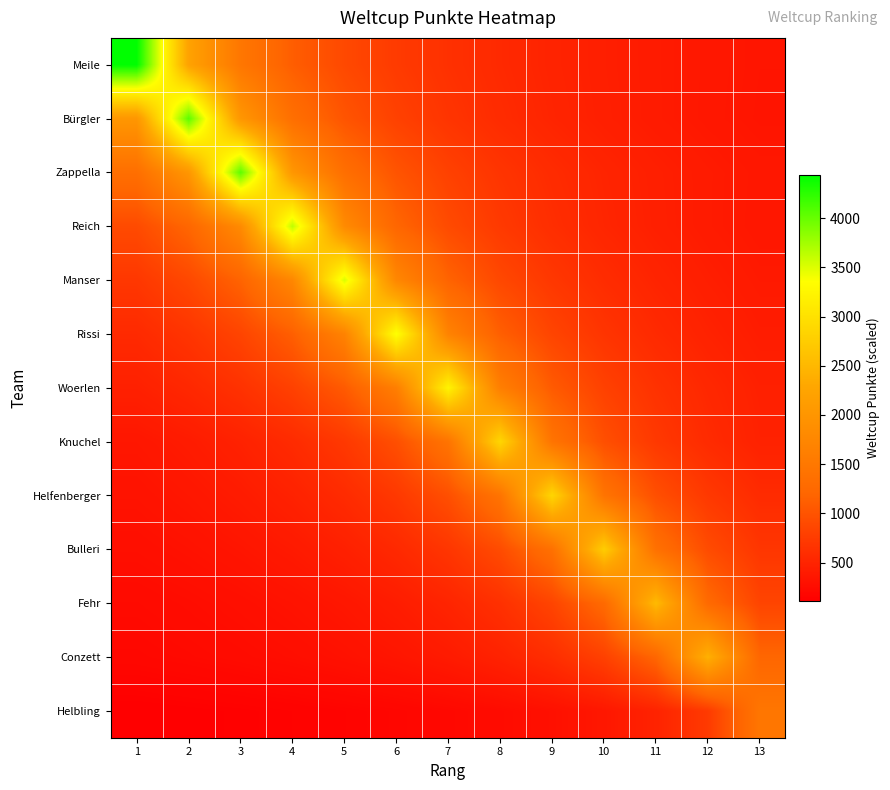

Reading left to right, list all the values displayed in this chart.

Meile: 1=4439.0	2=2219.5	3=1479.7	4=1109.8	5=887.8	6=739.8	7=634.1	8=554.9	9=493.2	10=443.9	11=403.5	12=369.9	13=341.5
Bürgler: 1=2023.0	2=4046.0	3=2023.0	4=1348.7	5=1011.5	6=809.2	7=674.3	8=578.0	9=505.8	10=449.6	11=404.6	12=367.8	13=337.2
Zappella: 1=1345.7	2=2018.5	3=4037.0	4=2018.5	5=1345.7	6=1009.2	7=807.4	8=672.8	9=576.7	10=504.6	11=448.6	12=403.7	13=367.0
Reich: 1=907.2	2=1209.7	3=1814.5	4=3629.0	5=1814.5	6=1209.7	7=907.2	8=725.8	9=604.8	10=518.4	11=453.6	12=403.2	13=362.9
Manser: 1=703.4	2=879.2	3=1172.3	4=1758.5	5=3517.0	6=1758.5	7=1172.3	8=879.2	9=703.4	10=586.2	11=502.4	12=439.6	13=390.8
Rissi: 1=561.7	2=674.0	3=842.5	4=1123.3	5=1685.0	6=3370.0	7=1685.0	8=1123.3	9=842.5	10=674.0	11=561.7	12=481.4	13=421.2
Woerlen: 1=461.1	2=538.0	3=645.6	4=807.0	5=1076.0	6=1614.0	7=3228.0	8=1614.0	9=1076.0	10=807.0	11=645.6	12=538.0	13=461.1
Knuchel: 1=358.4	2=409.6	3=477.8	4=573.4	5=716.8	6=955.7	7=1433.5	8=2867.0	9=1433.5	10=955.7	11=716.8	12=573.4	13=477.8
Helfenberger: 1=318.2	2=358.0	3=409.1	4=477.3	5=572.8	6=716.0	7=954.7	8=1432.0	9=2864.0	10=1432.0	11=954.7	12=716.0	13=572.8
Bulleri: 1=275.6	2=306.2	3=344.5	4=393.7	5=459.3	6=551.2	7=689.0	8=918.7	9=1378.0	10=2756.0	11=1378.0	12=918.7	13=689.0
Fehr: 1=229.9	2=252.9	3=281.0	4=316.1	5=361.3	6=421.5	7=505.8	8=632.2	9=843.0	10=1264.5	11=2529.0	12=1264.5	13=843.0
Conzett: 1=201.4	2=219.7	3=241.7	4=268.6	5=302.1	6=345.3	7=402.8	8=483.4	9=604.2	10=805.7	11=1208.5	12=2417.0	13=1208.5
Helbling: 1=113.0	2=122.4	3=133.5	4=146.9	5=163.2	6=183.6	7=209.9	8=244.8	9=293.8	10=367.2	11=489.7	12=734.5	13=1469.0